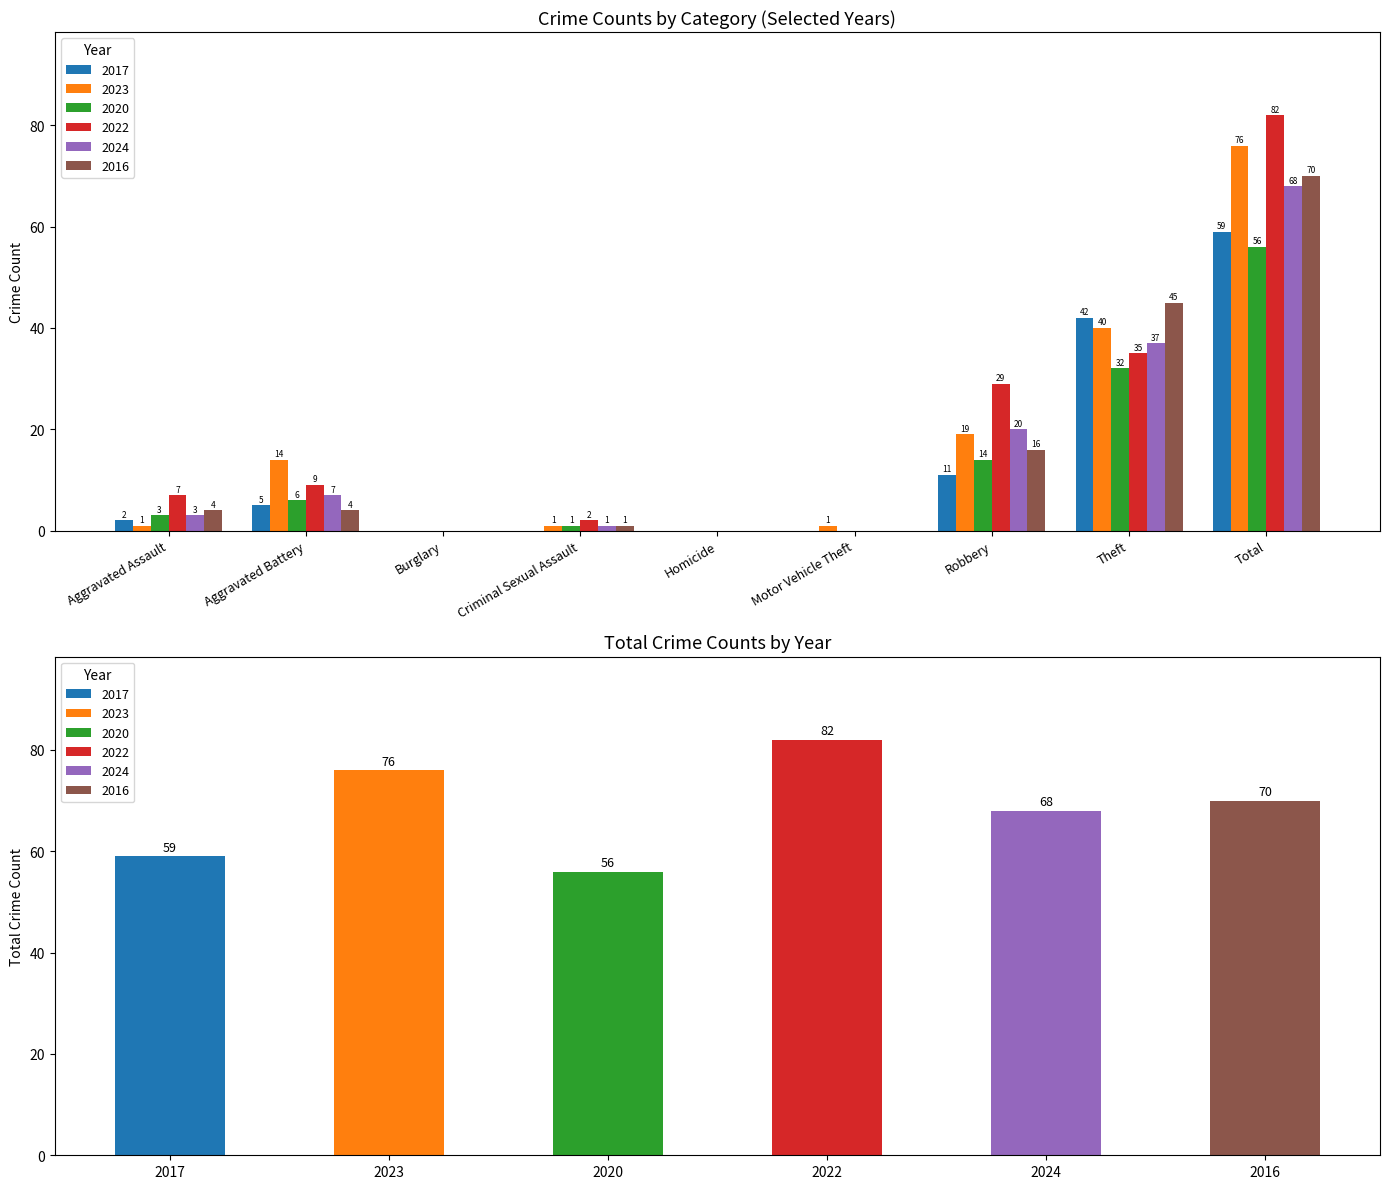

What position from the left is Criminal Sexual Assault?

4